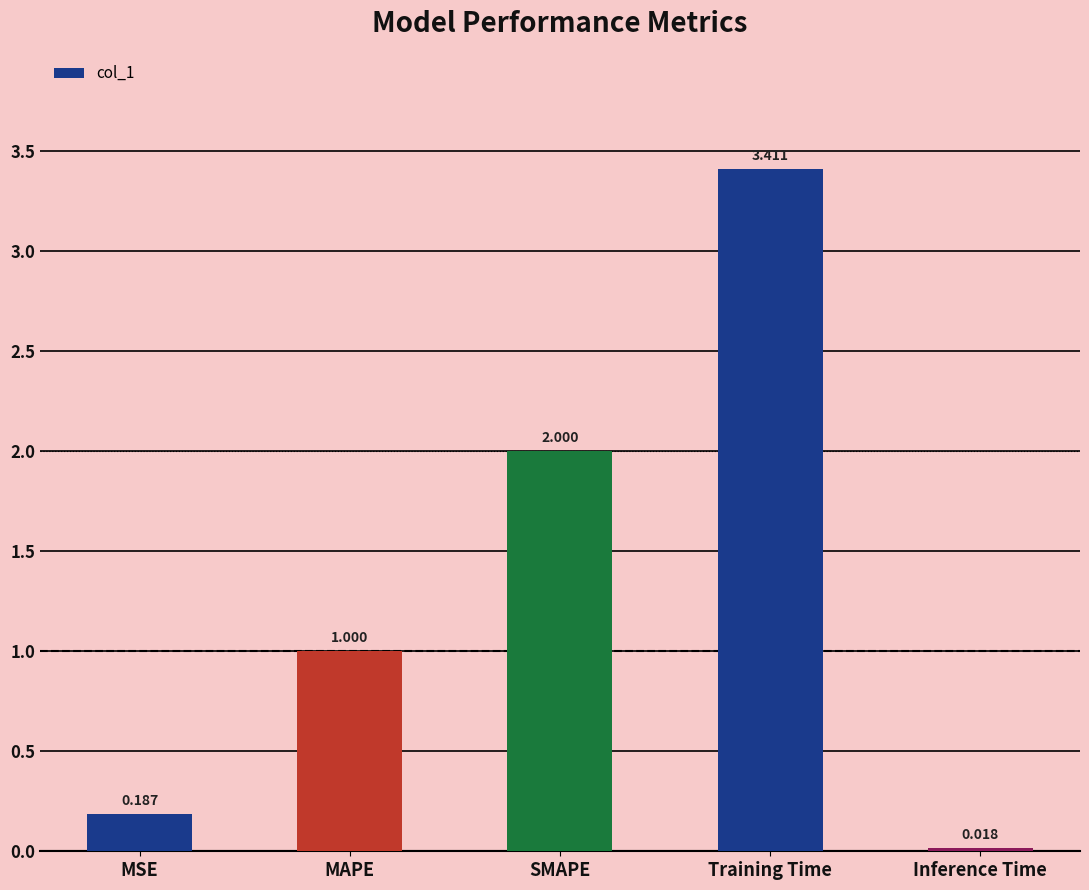

How many values exceed 1?

3